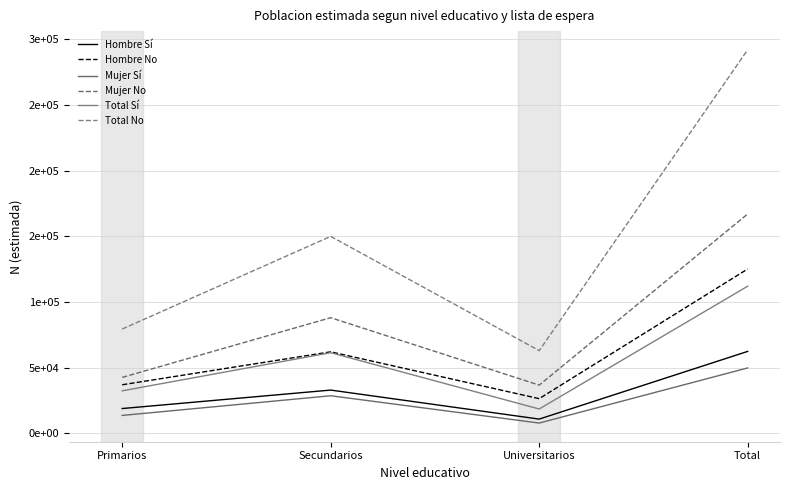

Reading right to left, extract all data points from this chart.

Hombre Sí: Total=62277	Universitarios=10712	Secundarios=32819	Primarios=18745
Hombre No: Total=125079	Universitarios=26276	Secundarios=61947	Primarios=36857
Mujer Sí: Total=49677	Universitarios=7689	Secundarios=28491	Primarios=13497
Mujer No: Total=167000	Universitarios=36574	Secundarios=87964	Primarios=42462
Total Sí: Total=111954	Universitarios=18401	Secundarios=61311	Primarios=32242
Total No: Total=292079	Universitarios=62850	Secundarios=149910	Primarios=79319